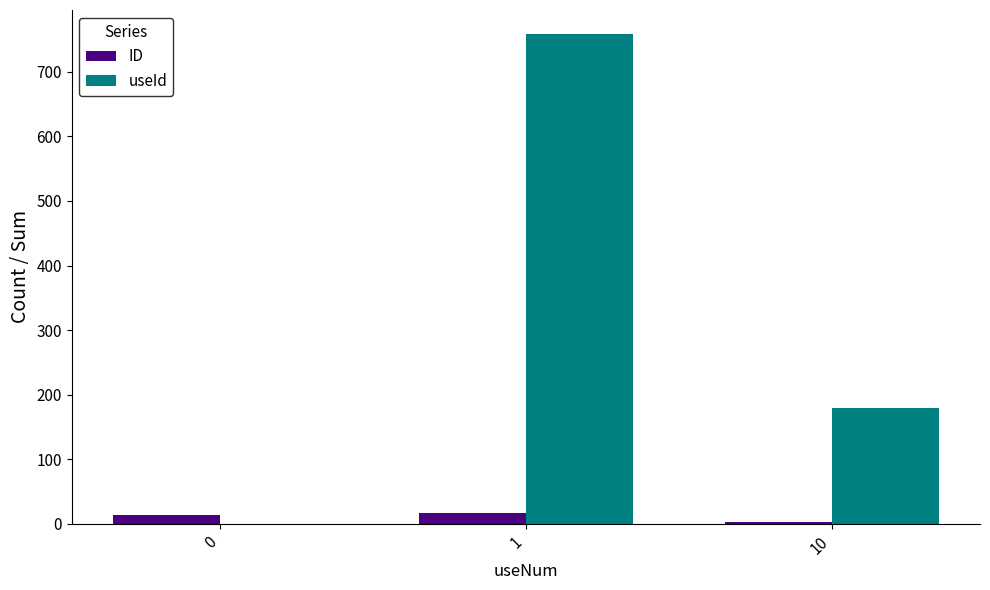

Which series changed the most between 0 and 10?

useId